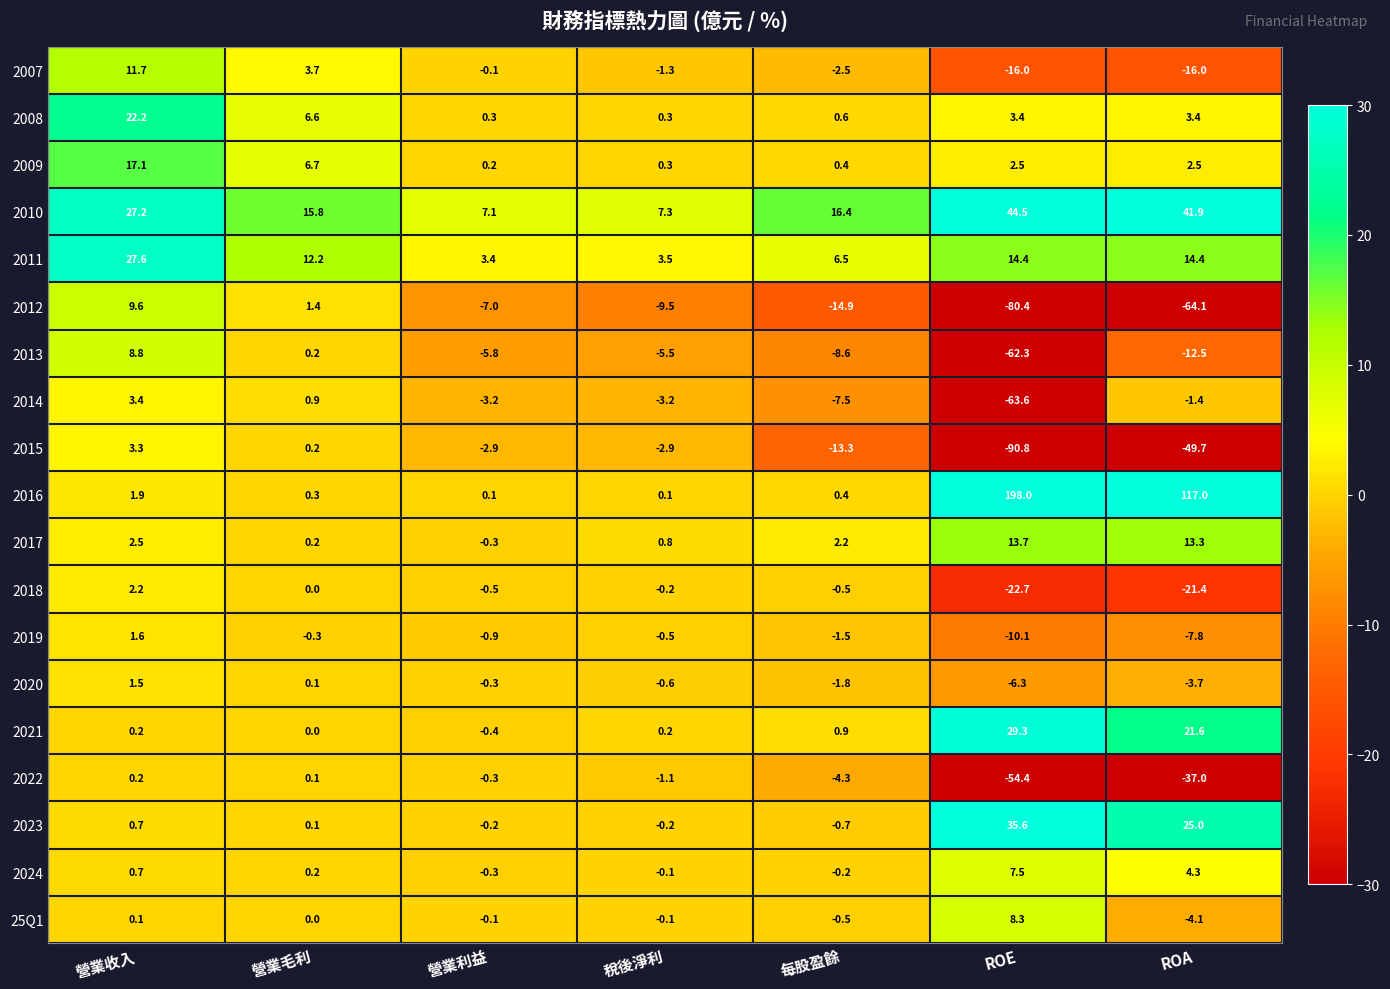

Which series has the largest total across all categories?

2016